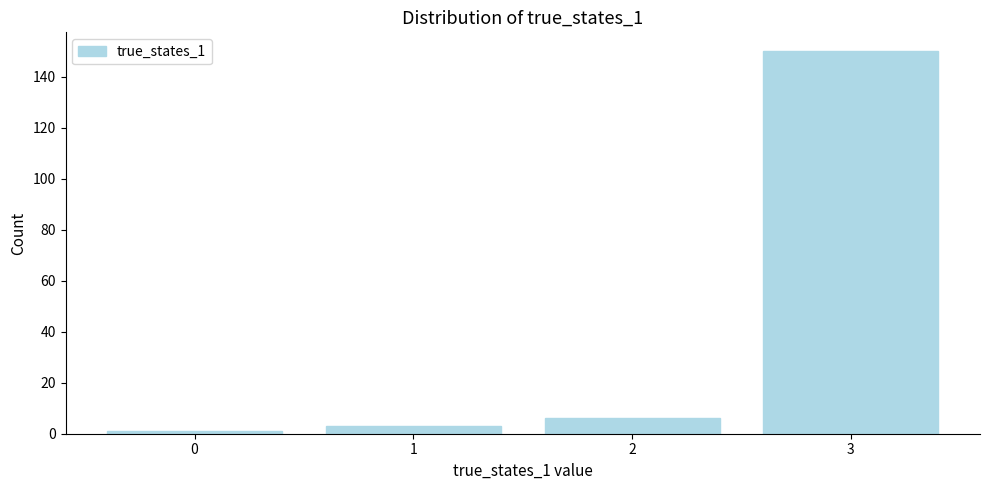

Over which range of the x-axis is the bar tallest?

2.5 to 3.5